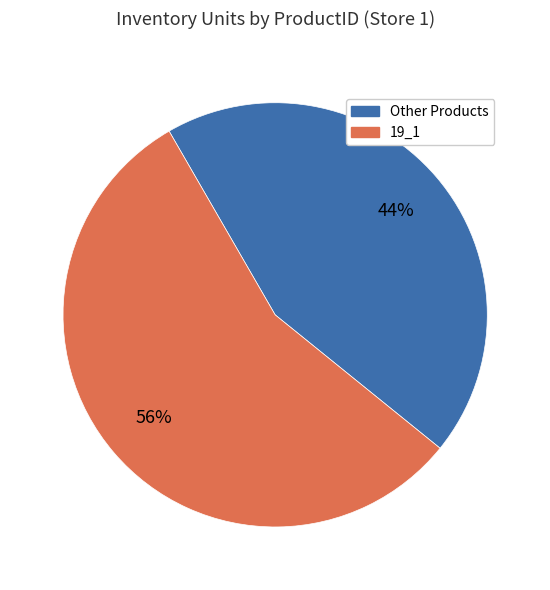

To the nearest percent, what is the average slice percentage?

50%